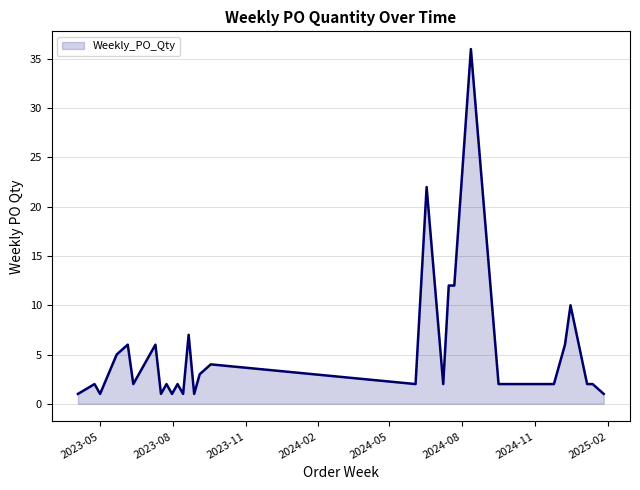

What is the greatest value displayed?

36